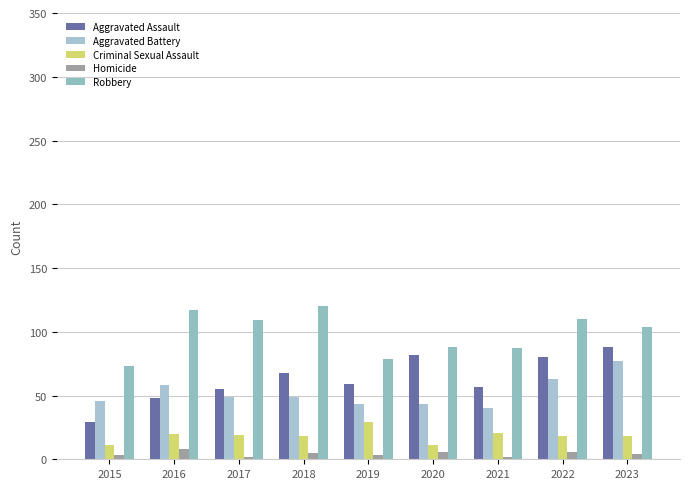

How many groups of bars are there?

9